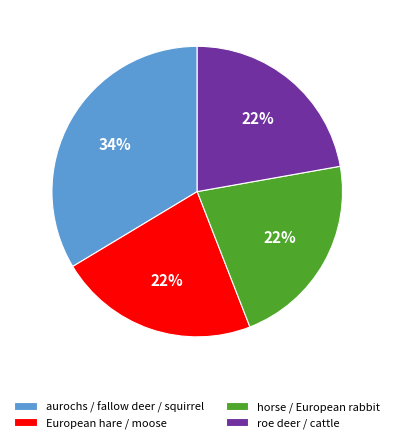

How many segments does this pie chart have?

4